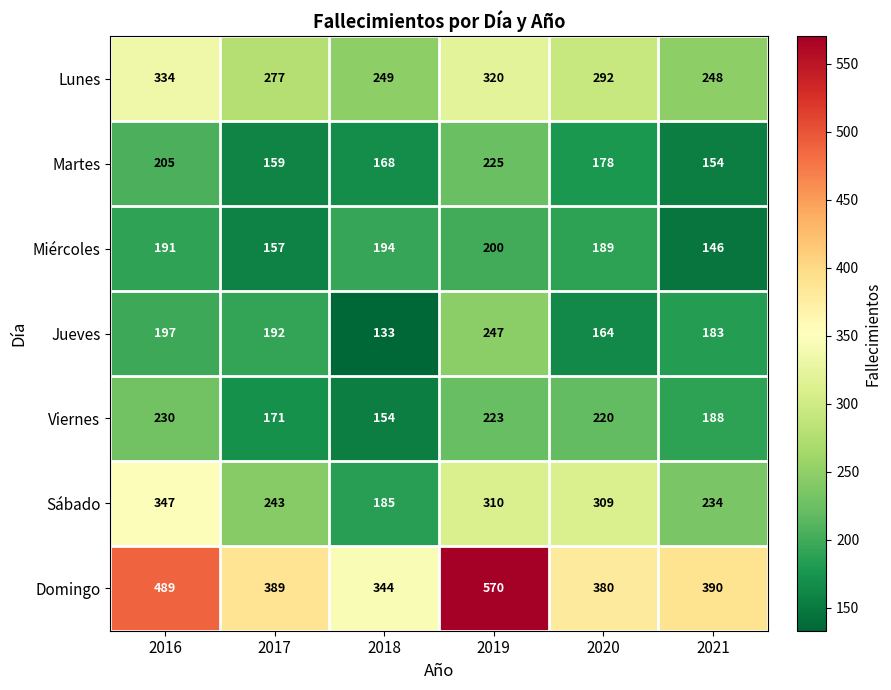

What is the lowest value of the Sábado series?

185